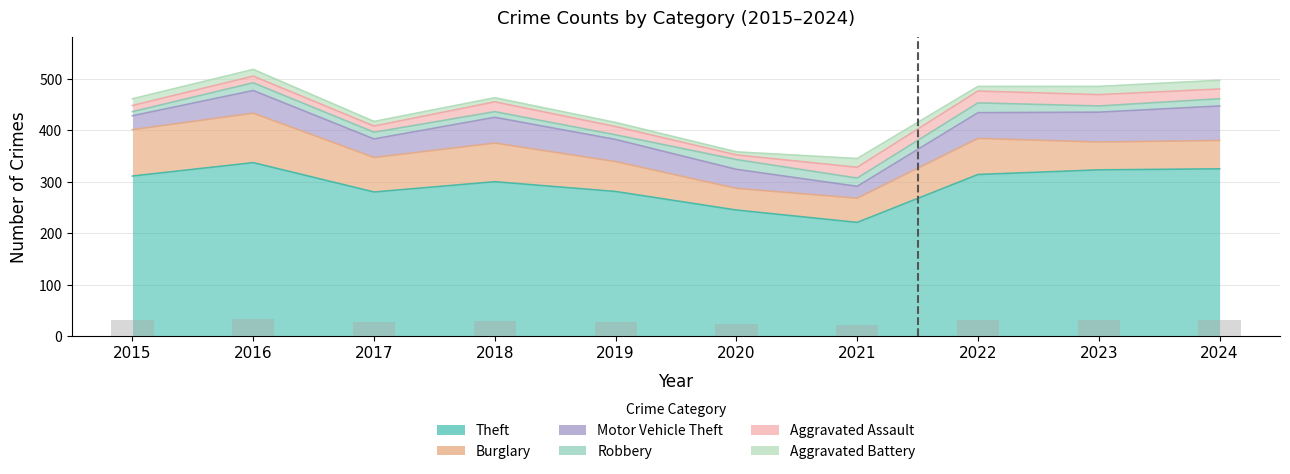

Rank the categories by Aggravated Battery value from lowest to highest.

2020, 2018, 2019, 2017, 2022, 2015, 2016, 2023, 2021, 2024